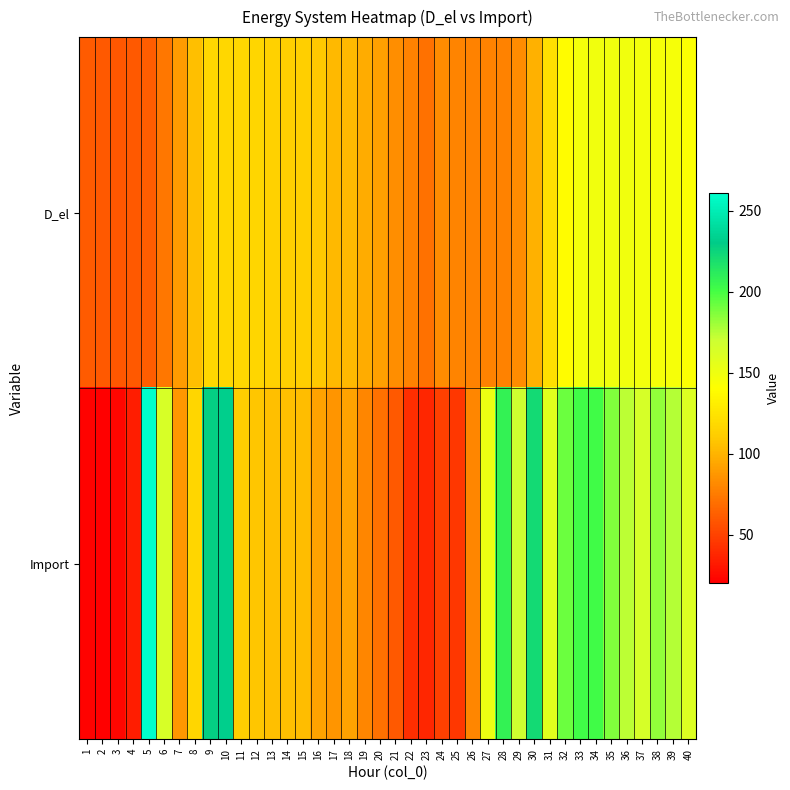

At how many categories does at least one series exceed 204?

5